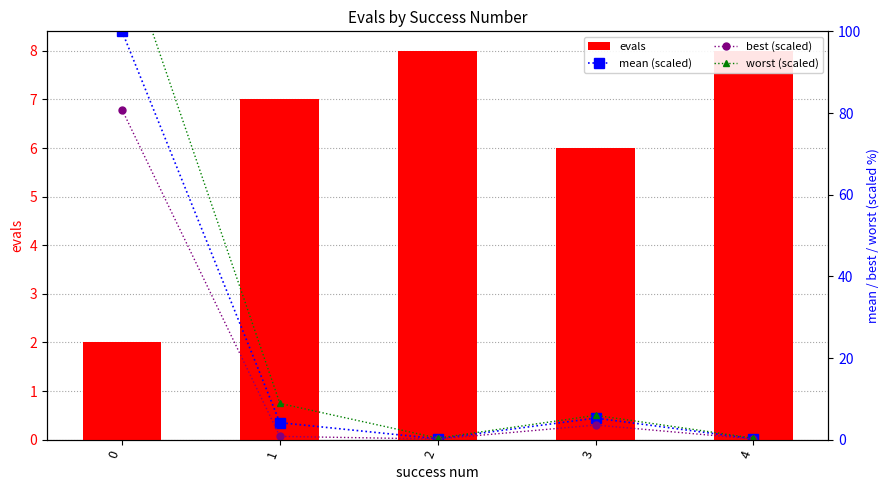

Reading right to left, what are all the values shown in this chart?

evals: 8.0	6.0	8.0	7.0	2.0
mean (scaled): 0.2	5.3	0.2	4.2	100.0
best (scaled): 0.2	3.6	0.2	0.8	80.8
worst (scaled): 0.4	6.0	0.4	8.9	121.5